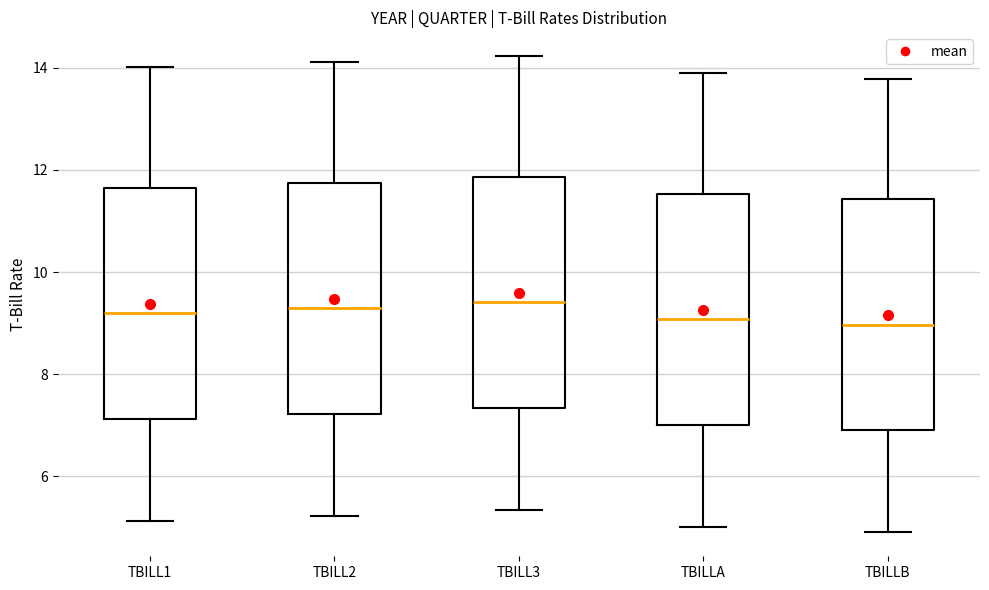

Reading left to right, read every box against the y-axis: the position of its median line, the range the box covers, and the ends of its whiskers. The values are not printed on the chart, so give them approximately, as read against the axis.

TBILL1: median 9.2, box 7.2 to 11.6, whiskers 5.2 to 14.0
TBILL2: median 9.4, box 7.2 to 11.8, whiskers 5.2 to 14.2
TBILL3: median 9.4, box 7.4 to 11.8, whiskers 5.4 to 14.2
TBILLA: median 9.0, box 7.0 to 11.6, whiskers 5.0 to 14.0
TBILLB: median 9.0, box 6.8 to 11.4, whiskers 5.0 to 13.8